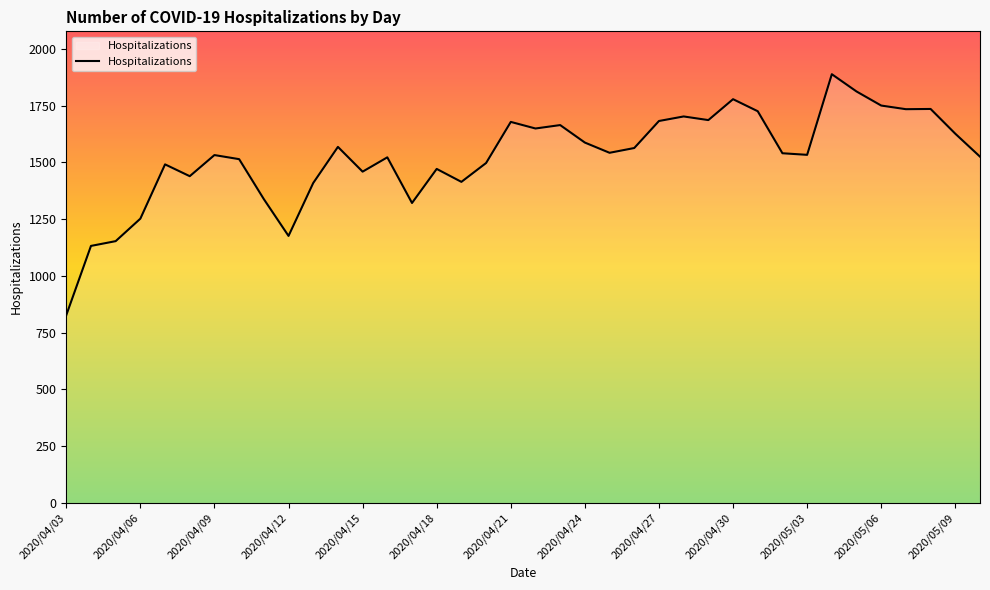

What is the smallest value displayed?

827